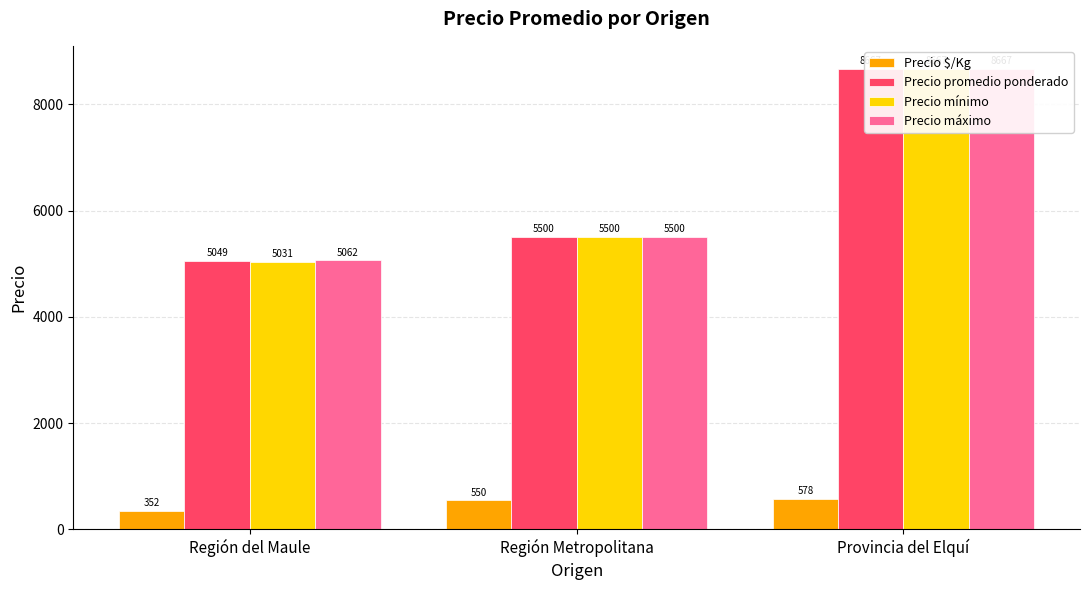

At how many categories does at least one series exceed 3308?

3